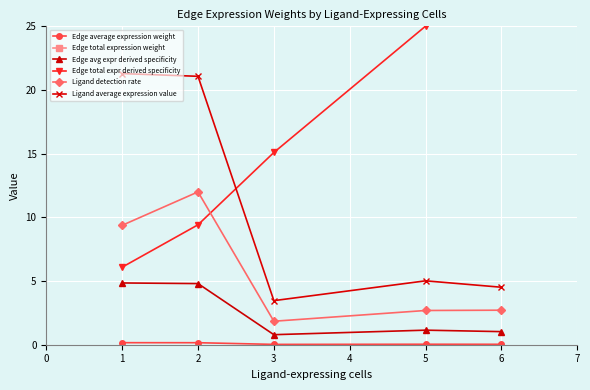

Is it true that Ligand detection rate equals 18.8 at 1?

False